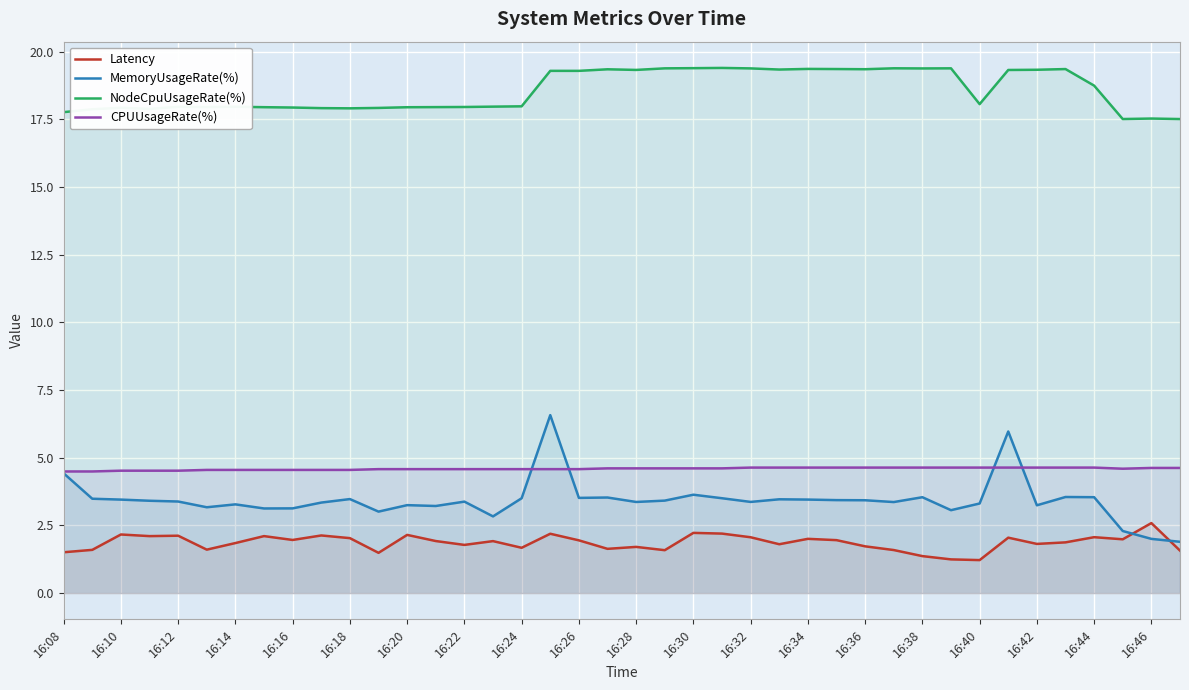

How many lines are shown in the chart?

4